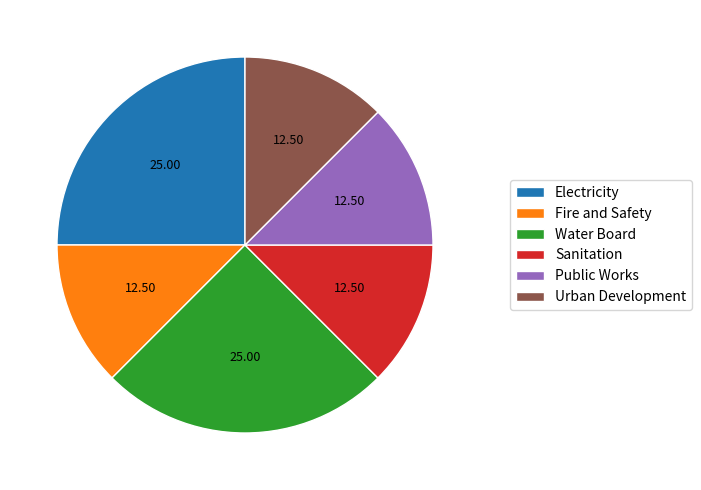

Does Public Works represent more than half of the total?

No